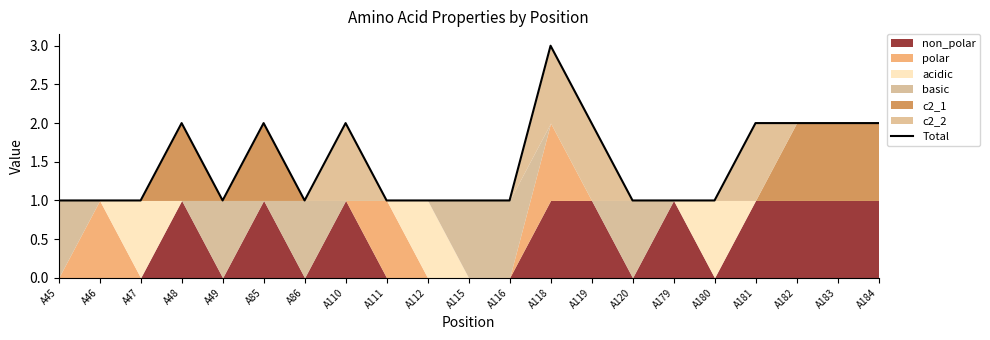

True or false: the data shows 2 at A180.

False